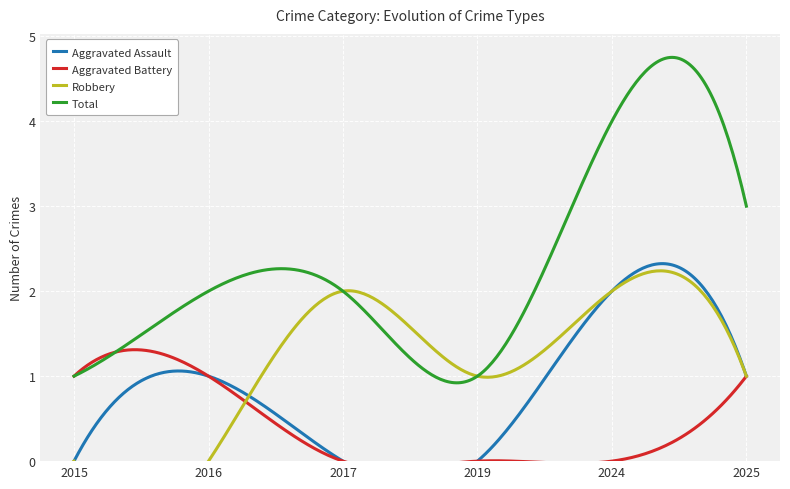

Reading right to left, extract all data points from this chart.

Aggravated Assault: 1	2	0	0	1	0
Aggravated Battery: 1	0	0	0	1	1
Robbery: 1	2	1	2	0	0
Total: 3	4	1	2	2	1